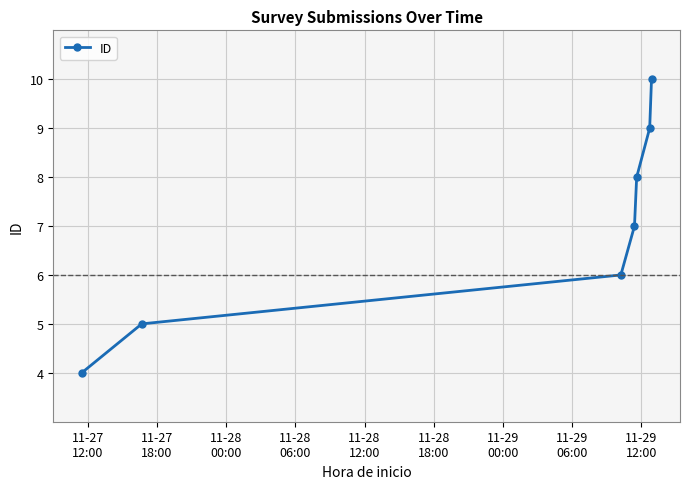

True or false: the data has more than 0 interior local peaks.

False